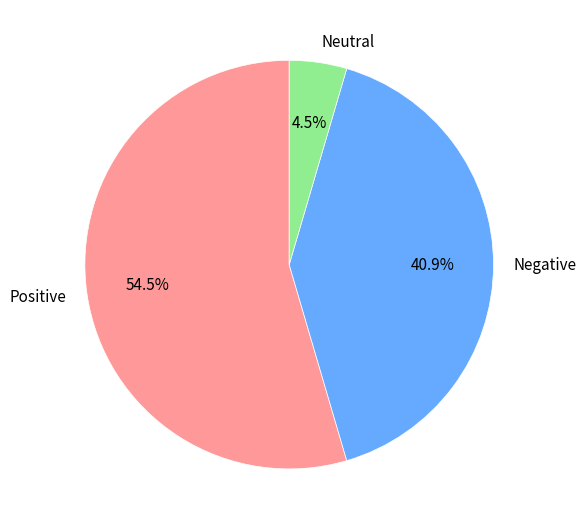

Rank the categories by value from highest to lowest.

Positive, Negative, Neutral